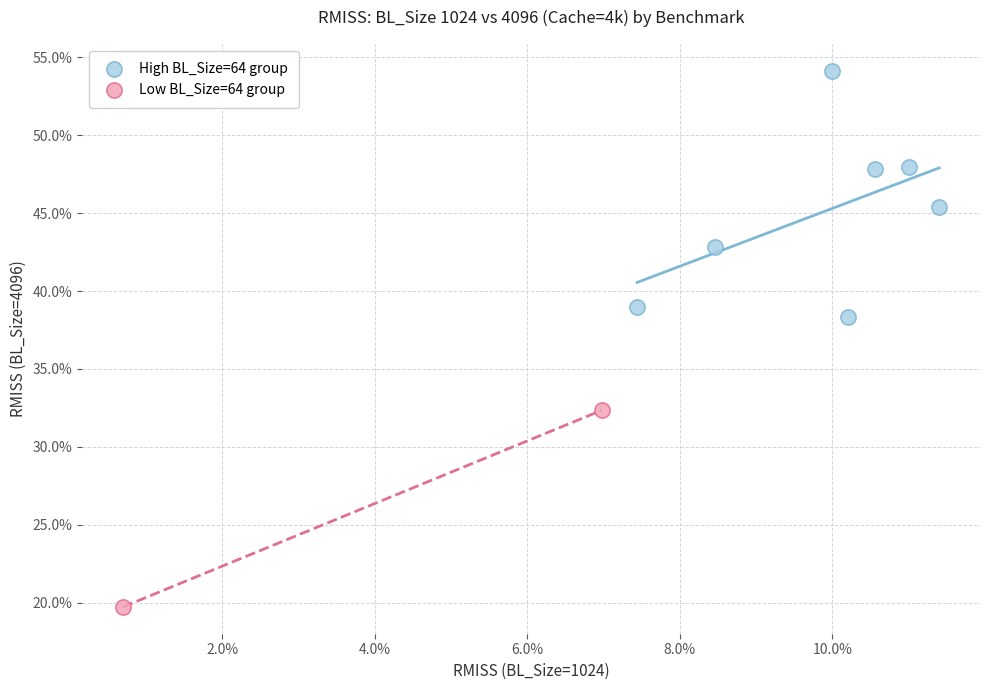

Which series contains the highest Y value?

High BL_Size=64 group